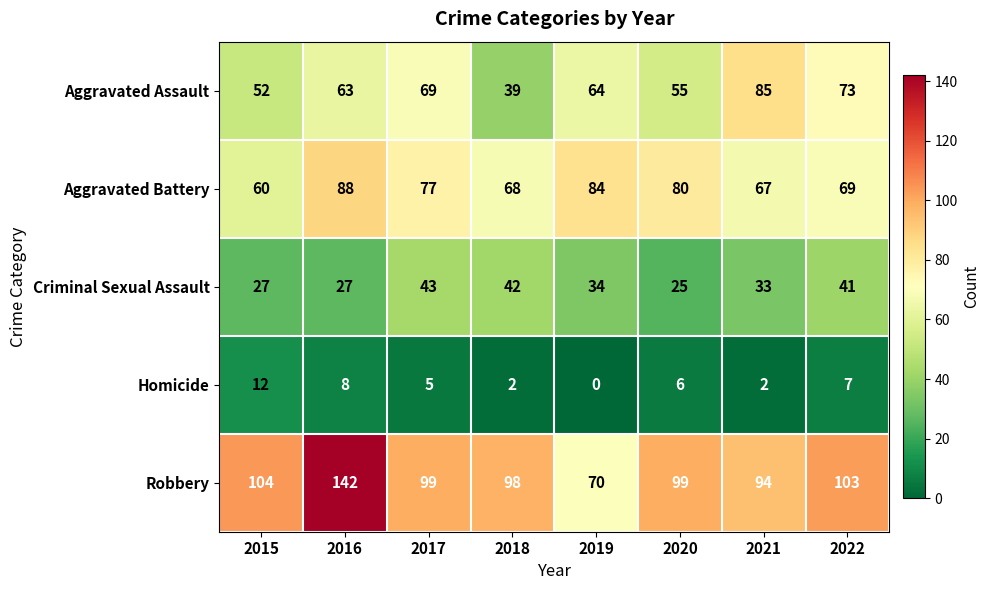

Which series has the largest total across all categories?

Robbery